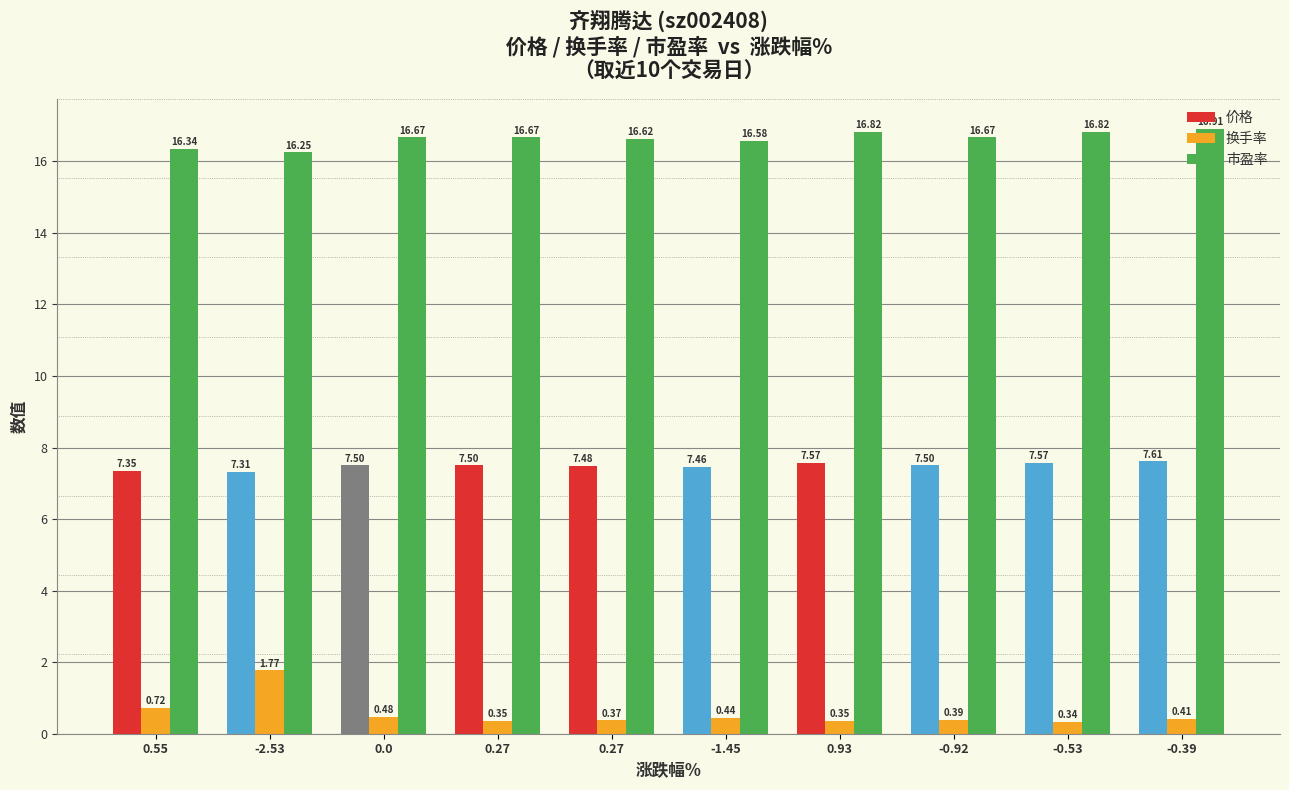

Reading left to right, extract all data points from this chart.

价格: 0.55=7.3	-2.53=7.3	0.0=7.5	0.27=7.5	0.27=7.5	-1.45=7.5	0.93=7.6	-0.92=7.5	-0.53=7.6	-0.39=7.6
换手率: 0.55=0.7	-2.53=1.8	0.0=0.5	0.27=0.3	0.27=0.4	-1.45=0.4	0.93=0.3	-0.92=0.4	-0.53=0.3	-0.39=0.4
市盈率: 0.55=16.3	-2.53=16.2	0.0=16.7	0.27=16.7	0.27=16.6	-1.45=16.6	0.93=16.8	-0.92=16.7	-0.53=16.8	-0.39=16.9